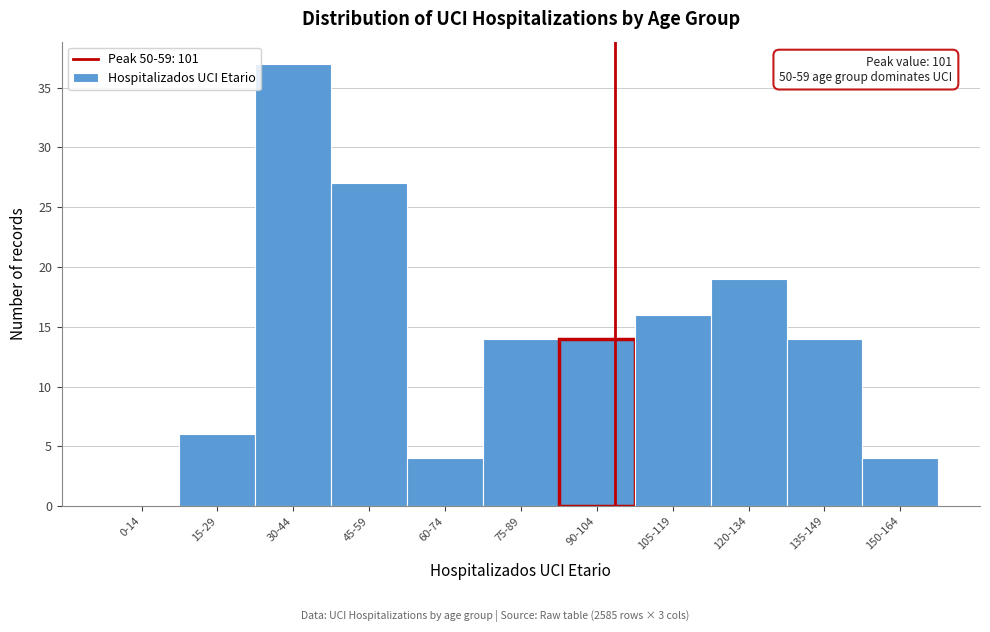

Reading left to right, list all the values displayed in this chart.

0-14=0	15-29=6	30-44=37	45-59=27	60-74=4	75-89=14	90-104=14	105-119=16	120-134=19	135-149=14	150-164=4